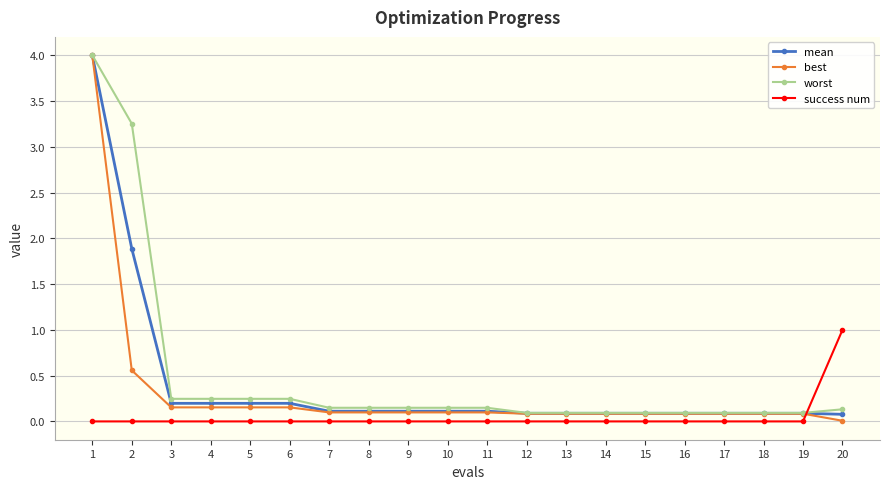

Where do worst and success num first cross each other?

19 and 20